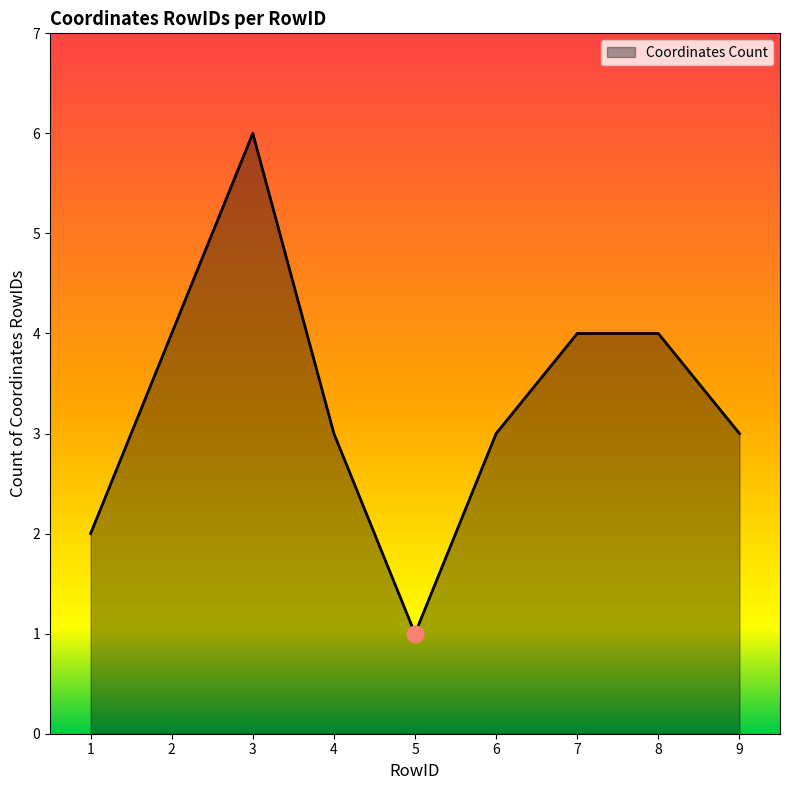

The chart shows a value of 3 at 1. True or false?

False